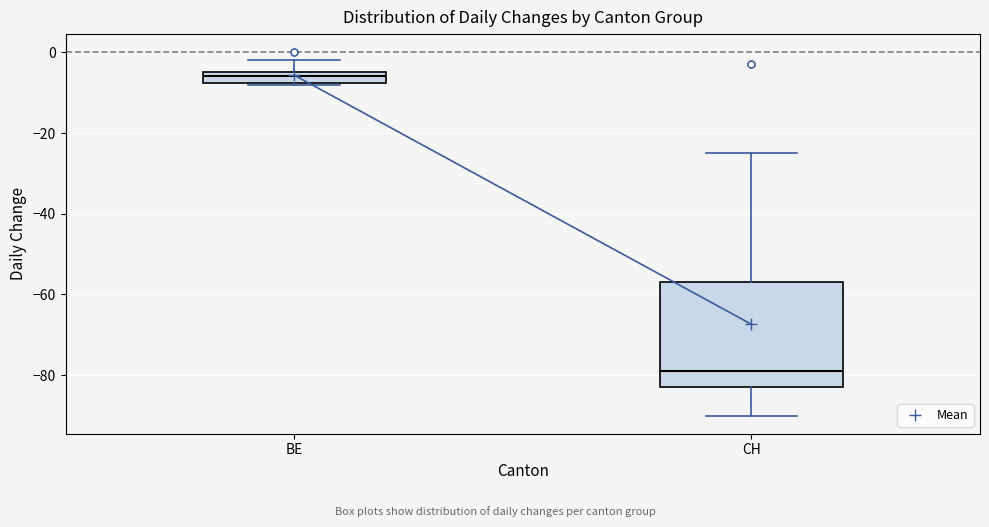

Which box has the highest median line?

BE